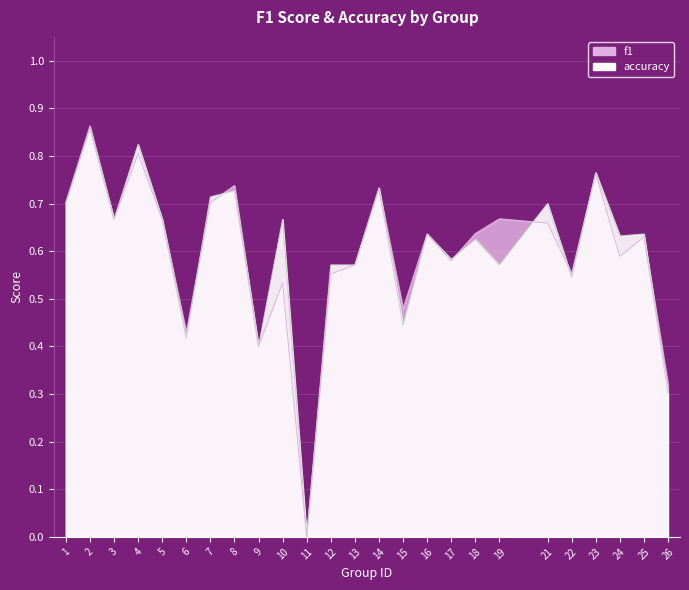

Which series has the widest spread of values?

f1